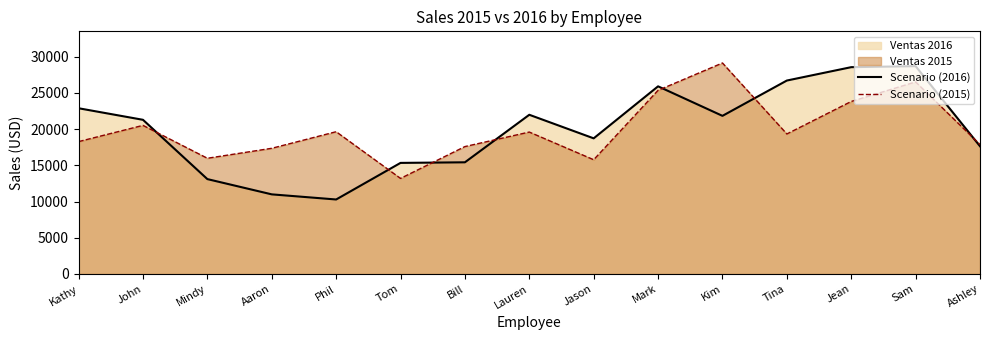

How many series are shown in this chart?

2